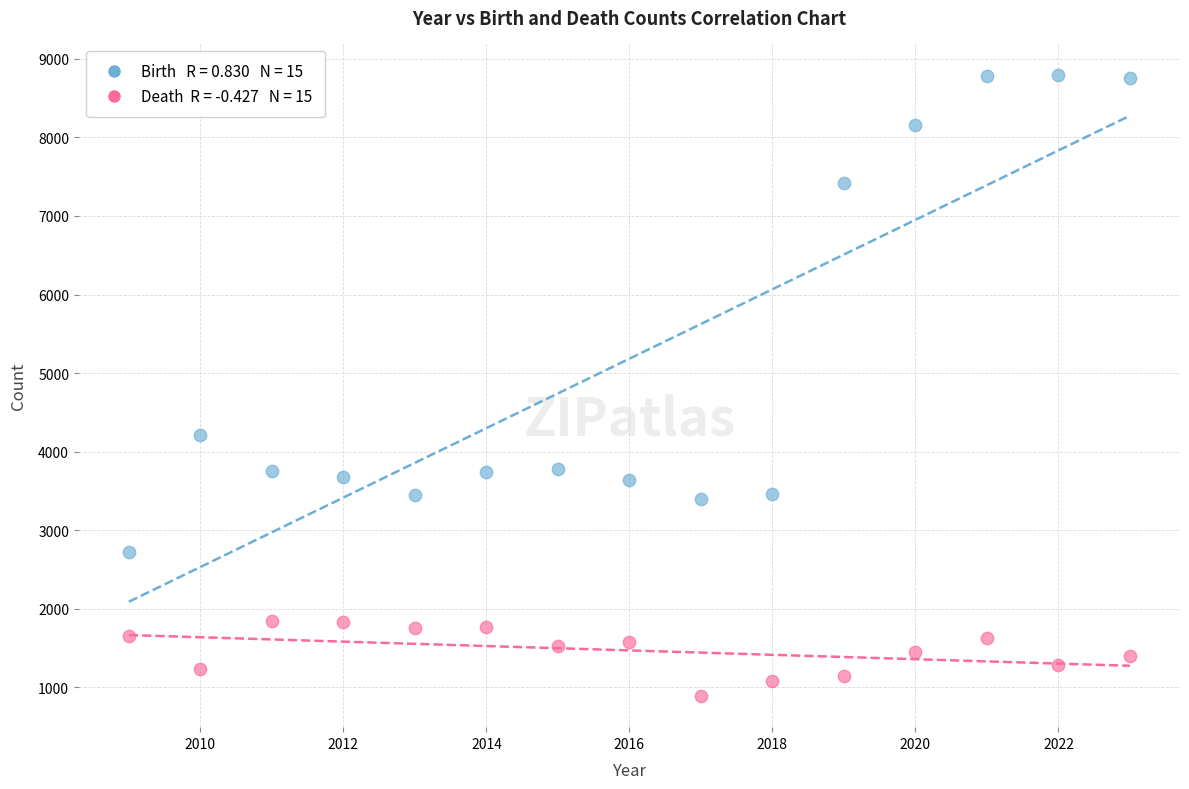

Across all data points, what is the range of X values (max minus min)?

14